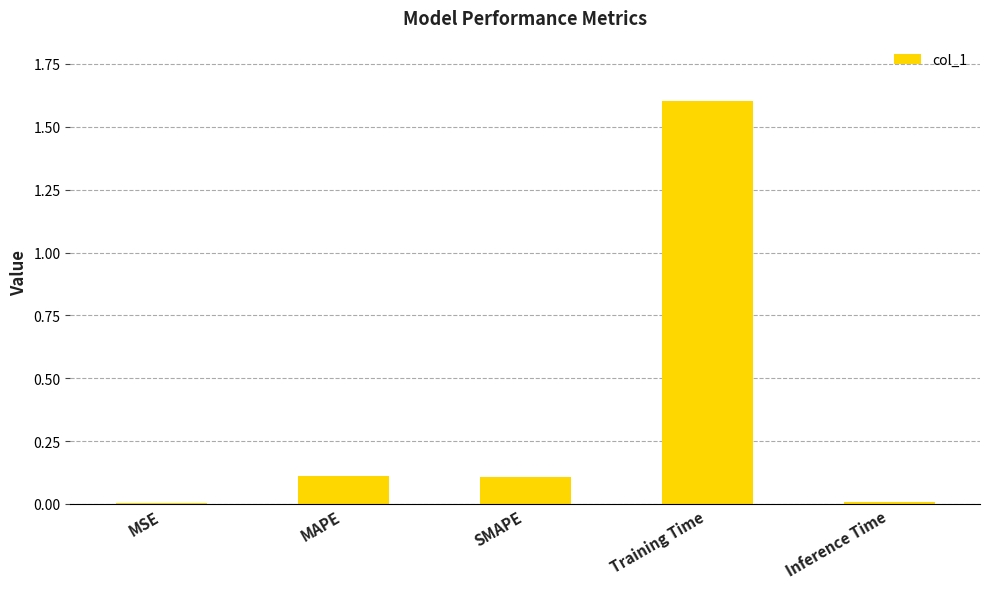

The value at Inference Time is 0.0. True or false?

True